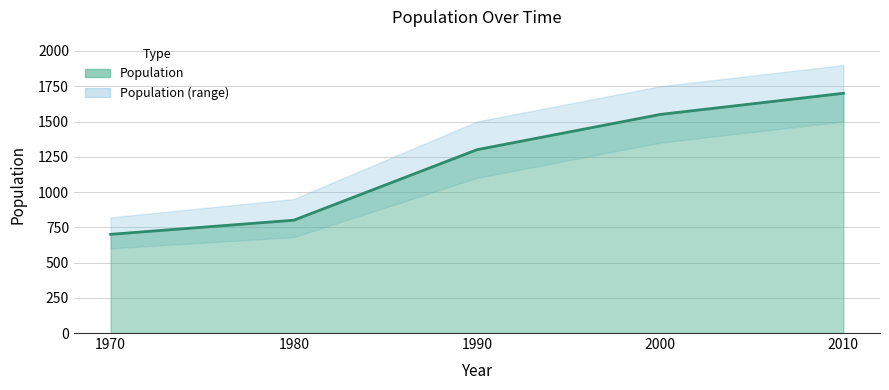

Which has a higher value, 2010 or 1970?

2010